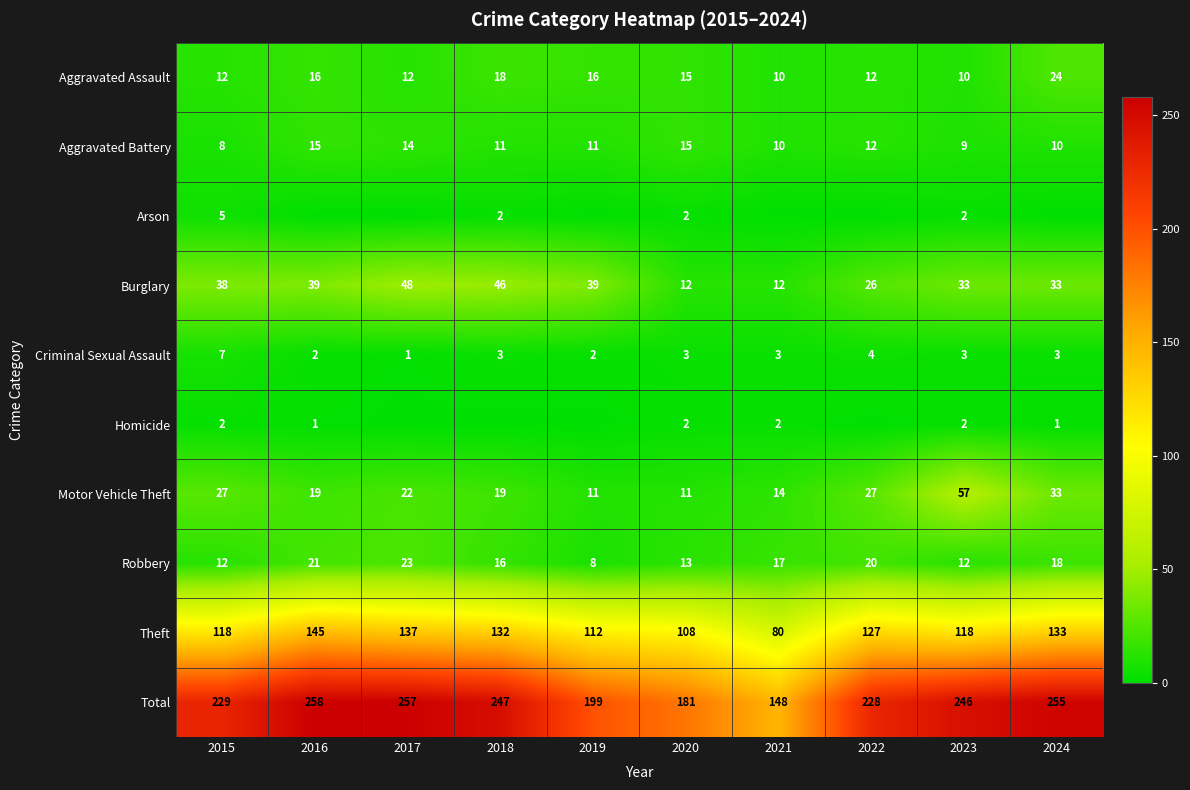

The value of Motor Vehicle Theft at 2015 is 27. True or false?

True